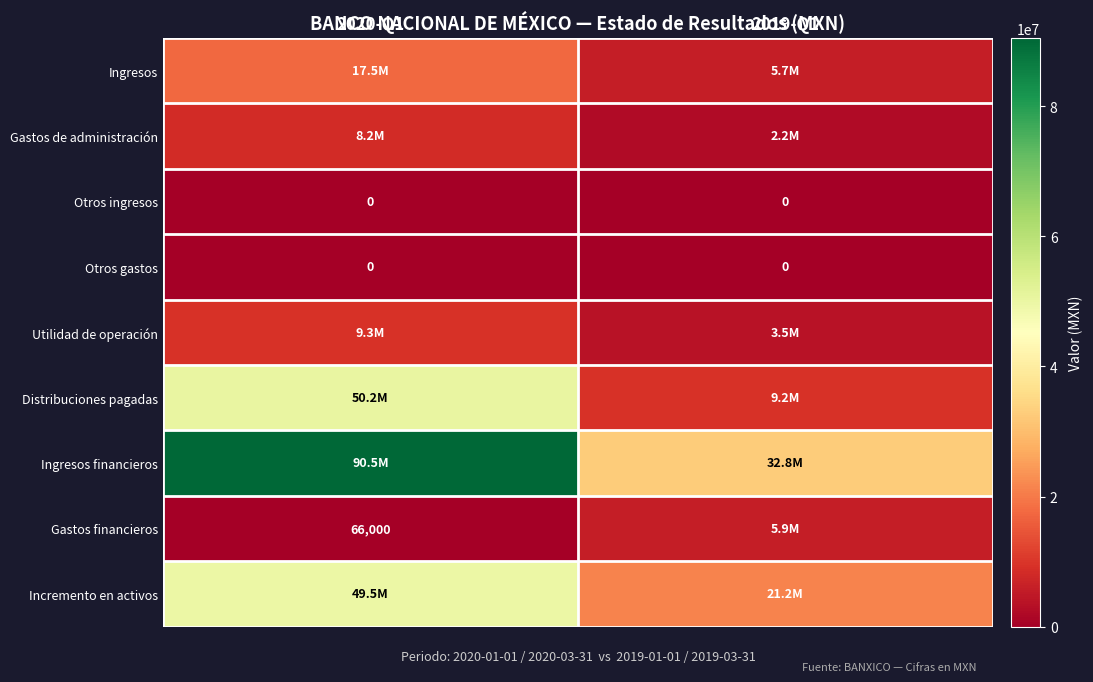

What is the total value across all series at 2019-Q1?

80584000